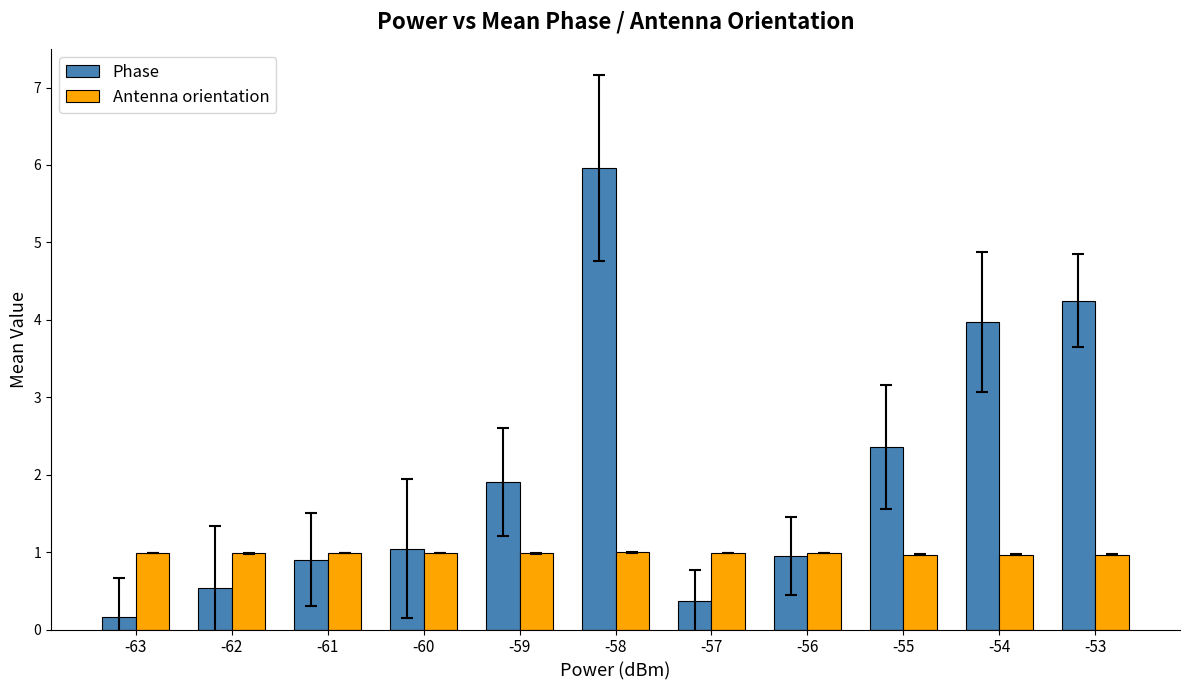

Rank the series by their average value, from highest to lowest.

Phase, Antenna orientation